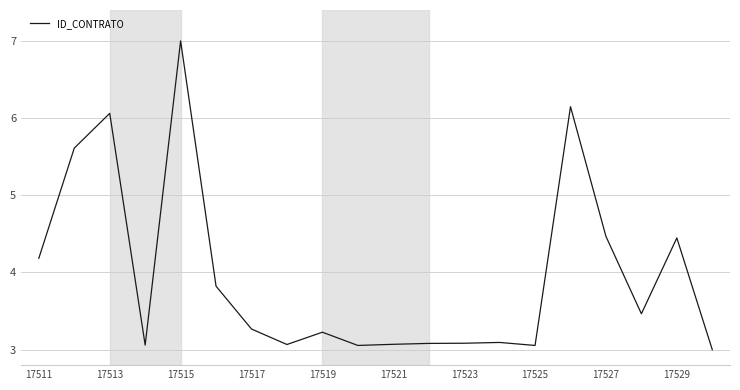

What is the maximum value shown in the chart?

7.0